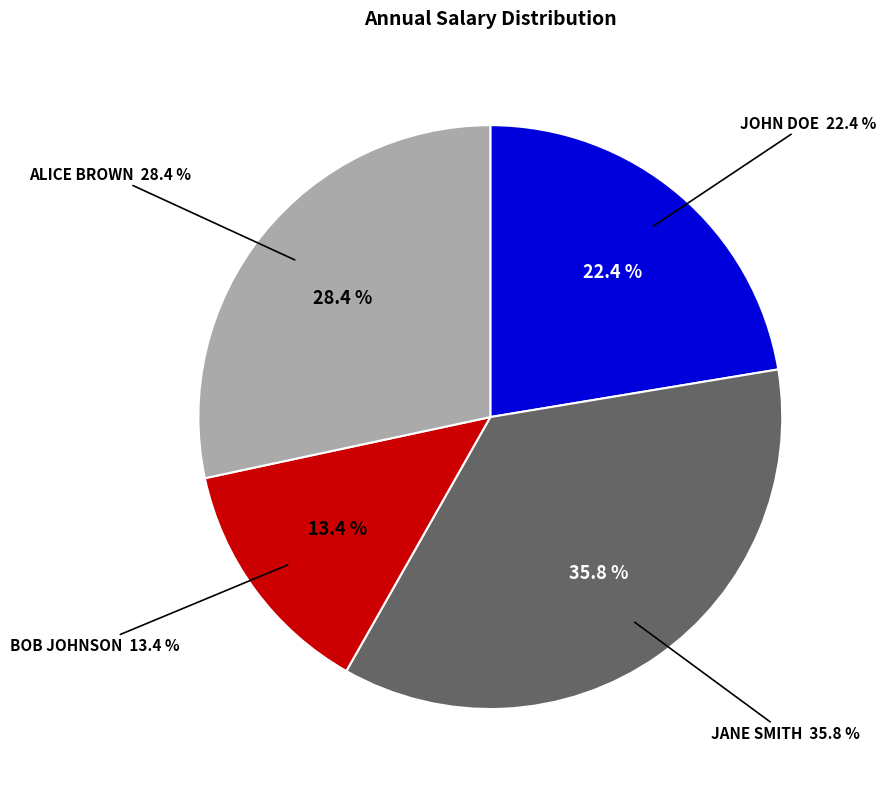

The ALICE BROWN slice represents 28% of the pie. True or false?

True